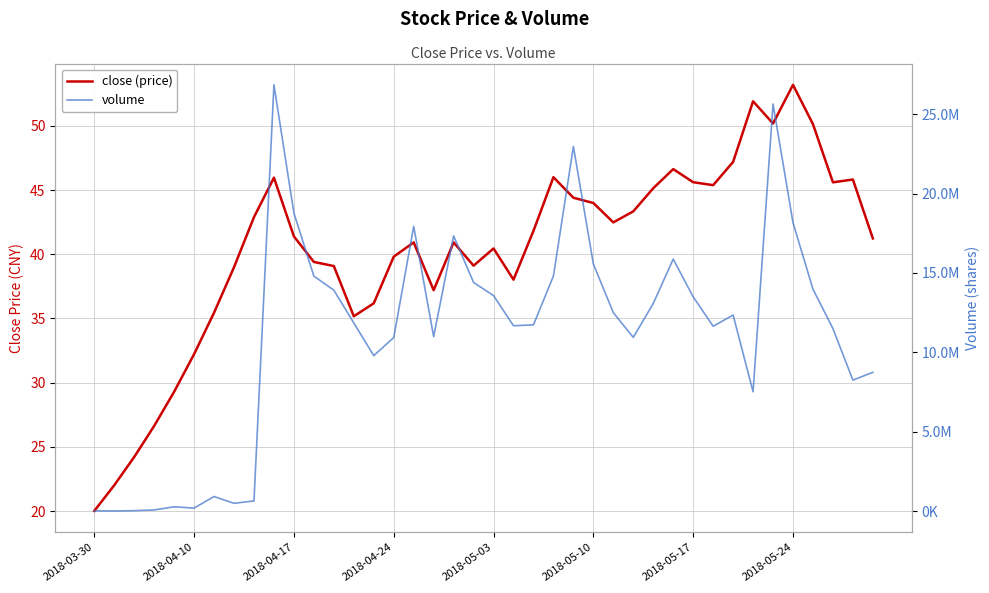

How many interior local peaks does the close (price) series have?

9